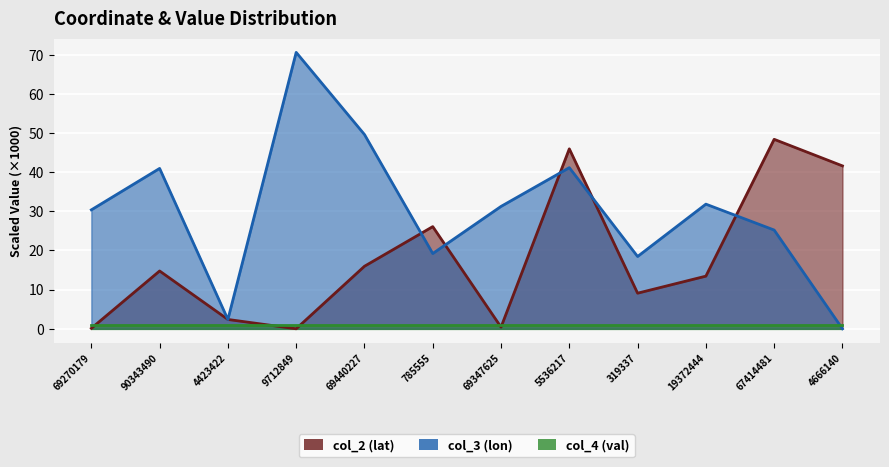

Is it true that col_3 (lon) equals 21.6 at 4666140?

False